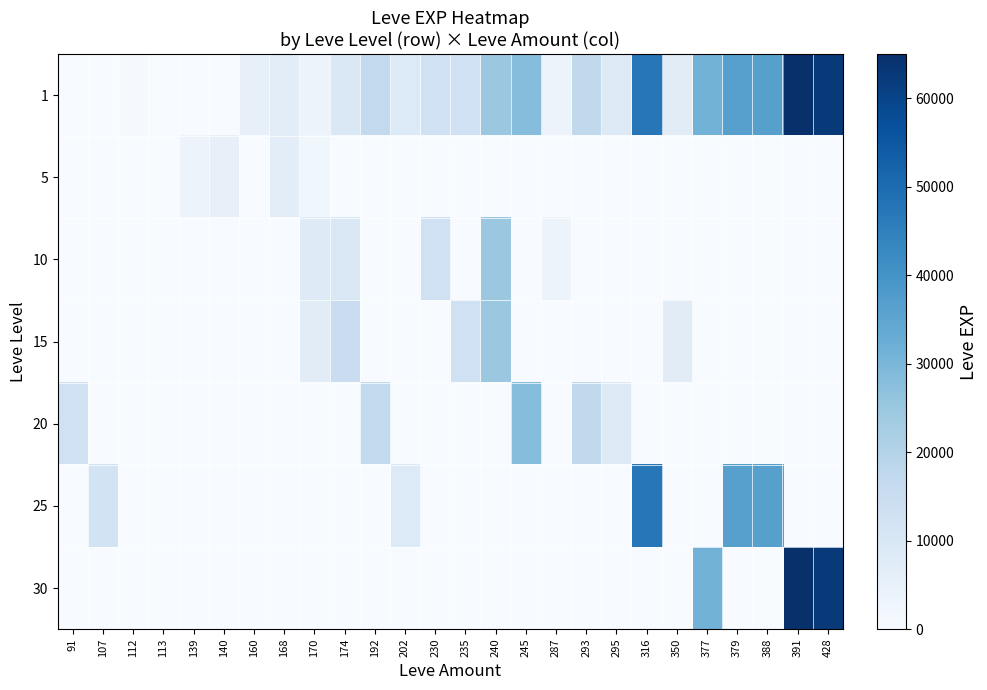

Reading left to right, extract all data points from this chart.

1: 91=0	107=0	112=630	113=1	139=0	140=4	160=5220	168=6840	170=3780	174=9430	192=16800	202=8660	230=13090	235=13040	240=24790	245=28010	287=3780	293=17120	295=8570	316=47200	350=7170	377=31070	379=36390	388=36390	391=64910	428=62560
5: 91=0	107=0	112=0	113=0	139=3600	140=5220	160=0	168=6840	170=2490	174=0	192=0	202=0	230=0	235=0	240=0	245=0	287=0	293=0	295=0	316=0	350=0	377=0	379=0	388=0	391=0	428=0
10: 91=0	107=0	112=0	113=0	139=0	140=0	160=0	168=0	170=7880	174=9430	192=0	202=0	230=13090	235=0	240=24790	245=0	287=3780	293=0	295=0	316=0	350=0	377=0	379=0	388=0	391=0	428=0
15: 91=0	107=0	112=0	113=0	139=0	140=0	160=0	168=0	170=7170	174=14920	192=0	202=0	230=0	235=13040	240=24790	245=0	287=0	293=0	295=0	316=0	350=7170	377=0	379=0	388=0	391=0	428=0
20: 91=12960	107=0	112=0	113=0	139=0	140=0	160=0	168=0	170=0	174=0	192=16800	202=0	230=0	235=0	240=0	245=28010	287=0	293=17120	295=8570	316=0	350=0	377=0	379=0	388=0	391=0	428=0
25: 91=0	107=12000	112=0	113=0	139=0	140=0	160=0	168=0	170=0	174=0	192=0	202=8660	230=0	235=0	240=0	245=0	287=0	293=0	295=0	316=47200	350=0	377=0	379=36390	388=36390	391=0	428=0
30: 91=0	107=0	112=0	113=0	139=0	140=0	160=0	168=0	170=0	174=0	192=0	202=0	230=0	235=0	240=0	245=0	287=0	293=0	295=0	316=0	350=0	377=31070	379=0	388=0	391=64910	428=62560